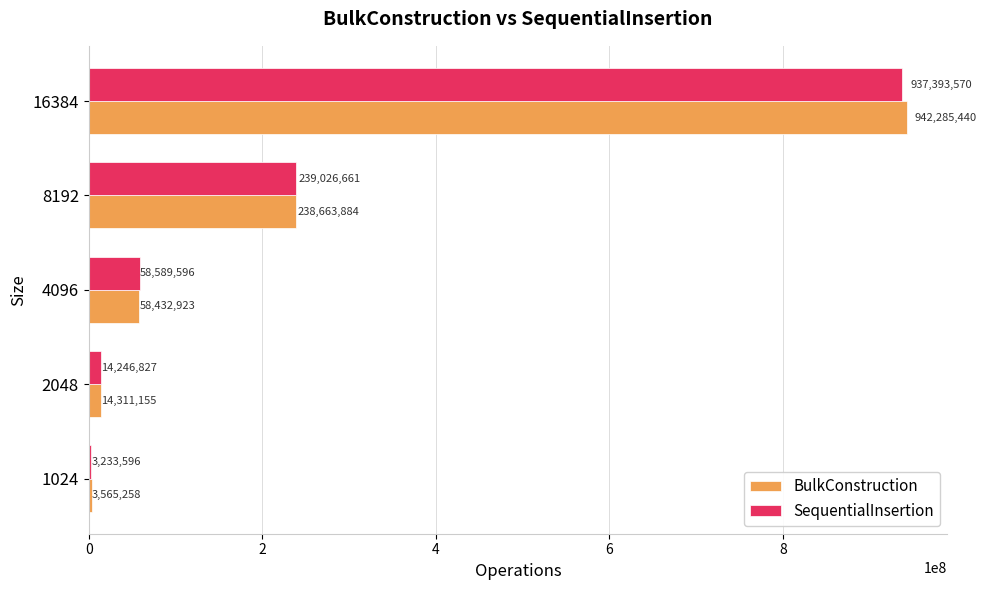

Which series changed the most between 4096 and 16384?

BulkConstruction